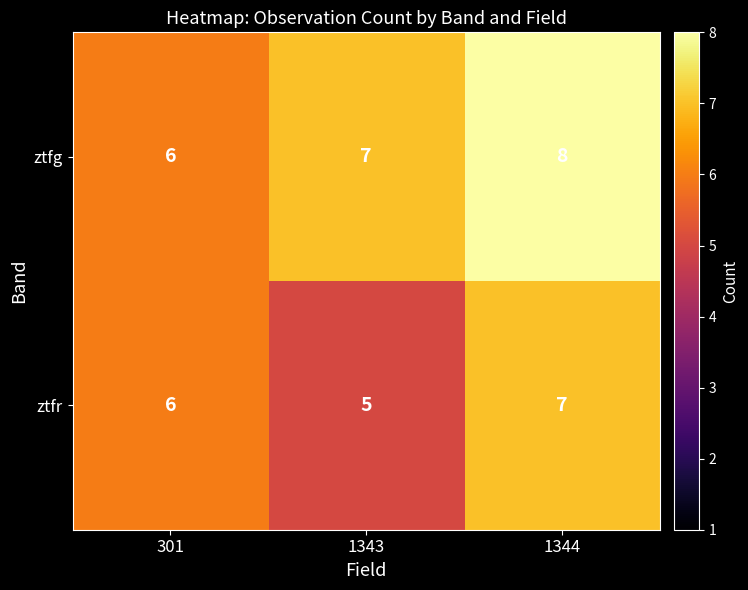

The value of ztfg at 1344 is 4. True or false?

False